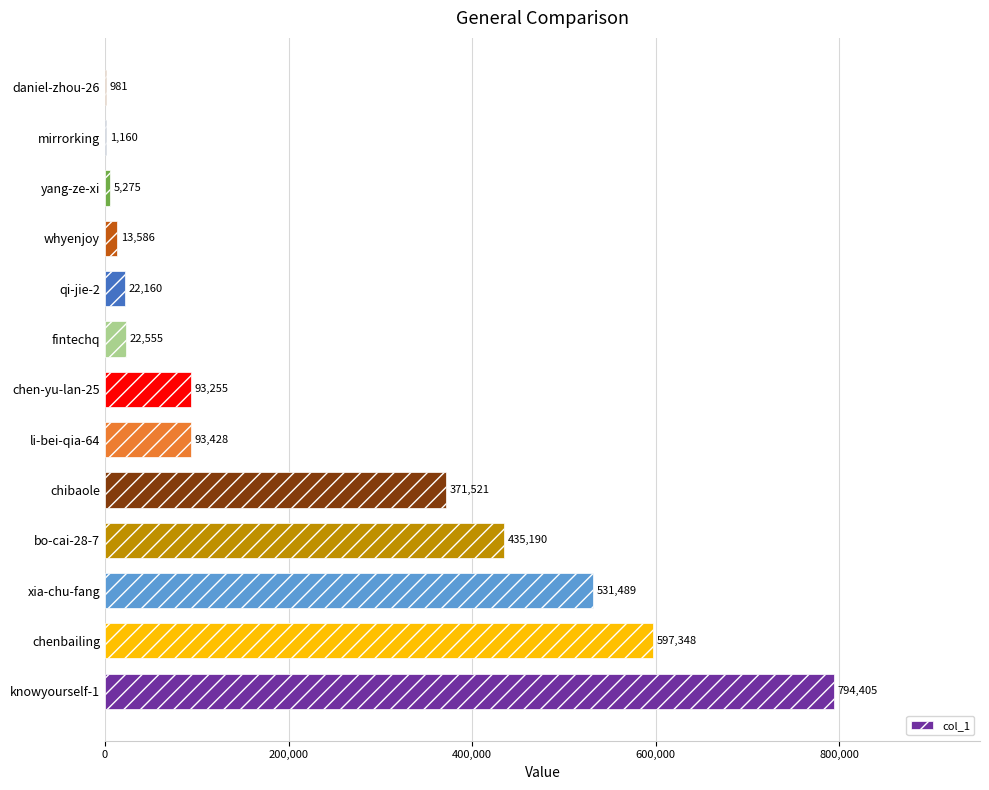

What is the maximum value shown in the chart?

794405